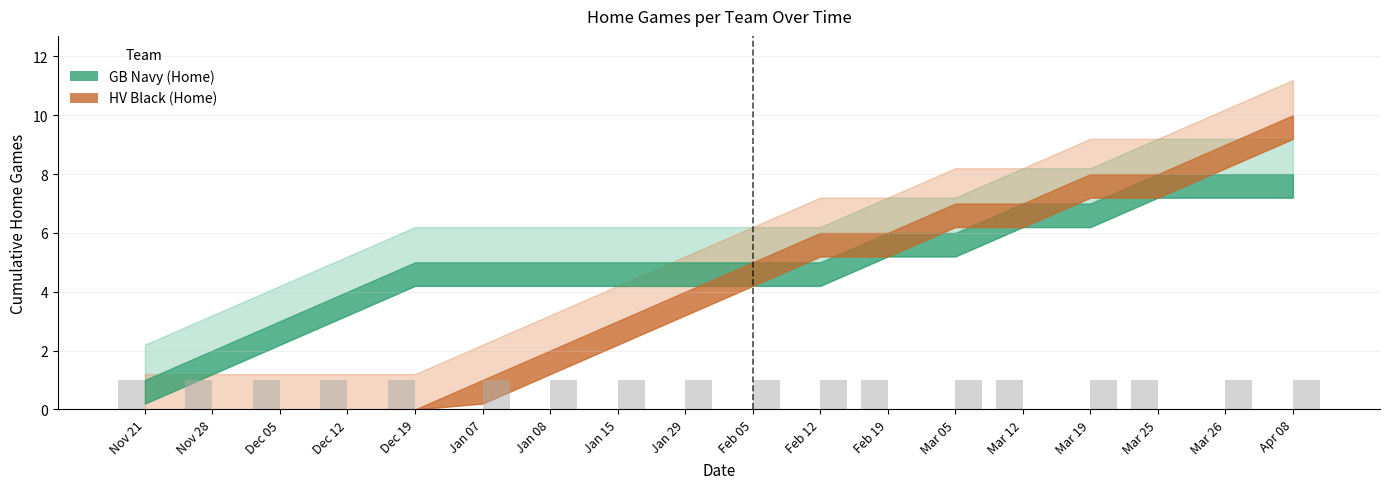

How many data points does each series have?

18